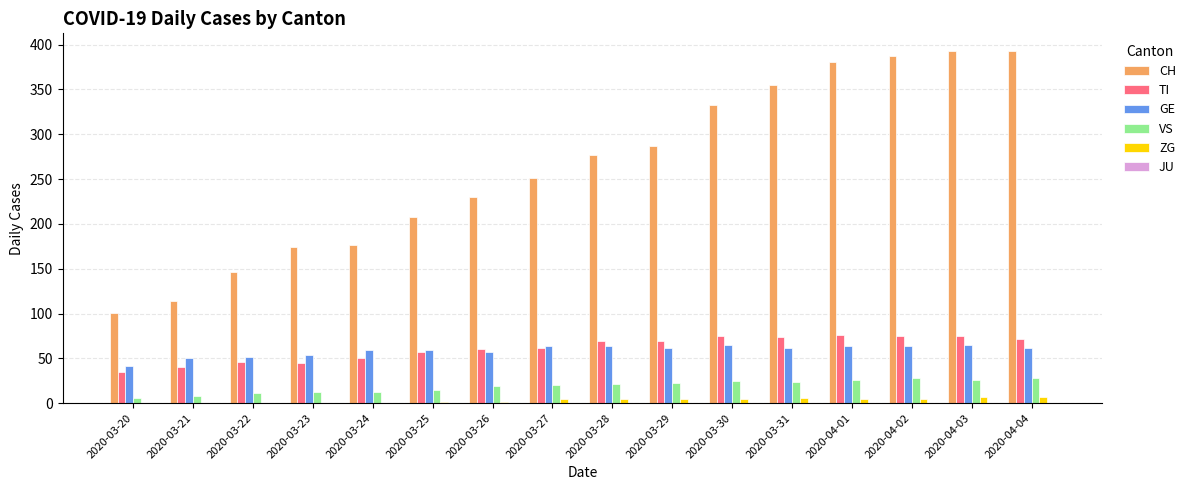

Count the number of data series in this chart.

5